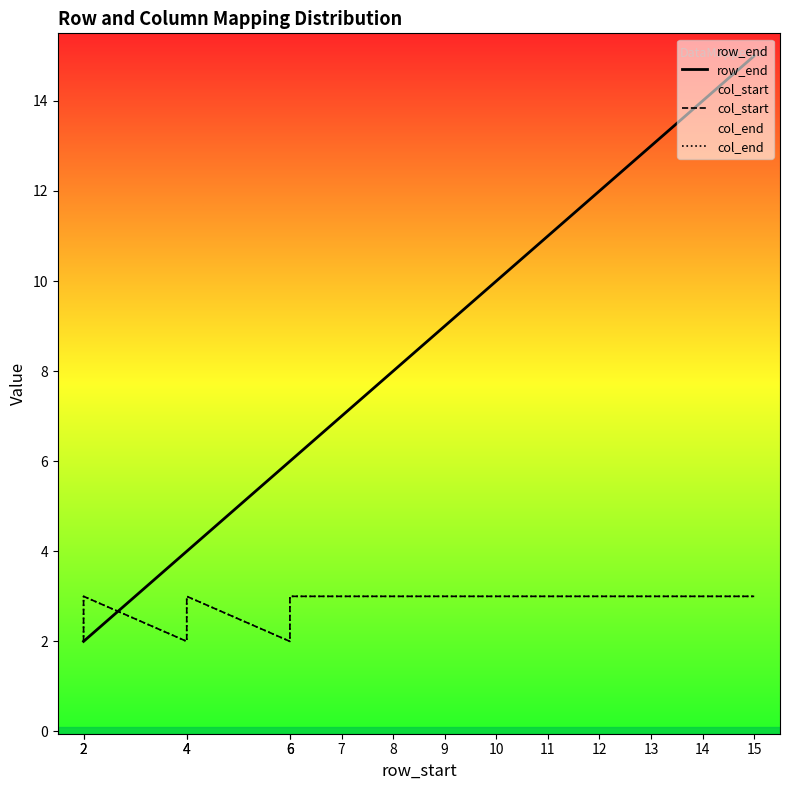

Does the chart display data point markers on the line(s)?

No